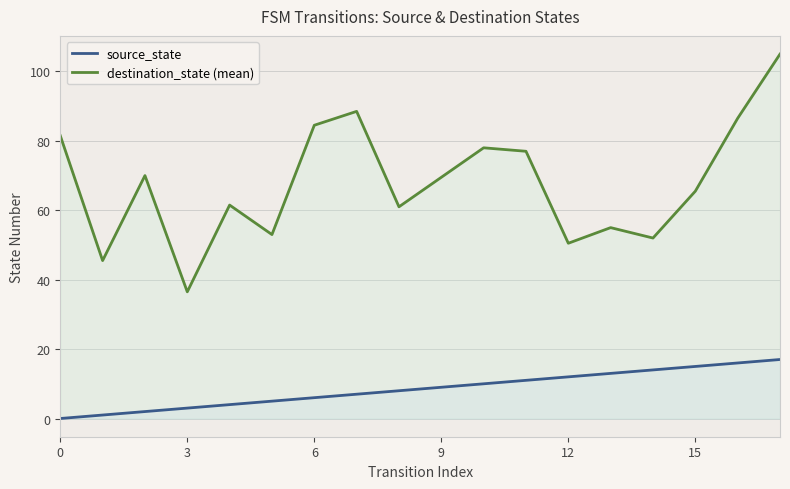

Is the value of source_state at 16 greater than the value of destination_state (mean) at 12?

No